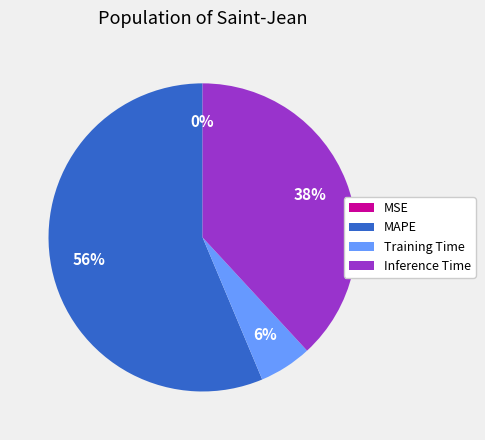

To the nearest percent, what is the difference between the largest and smallest slice percentages?

56%